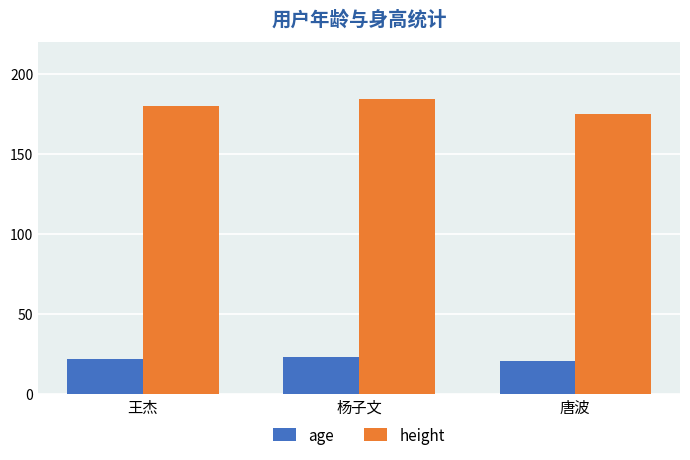

Which series has the largest total across all categories?

height